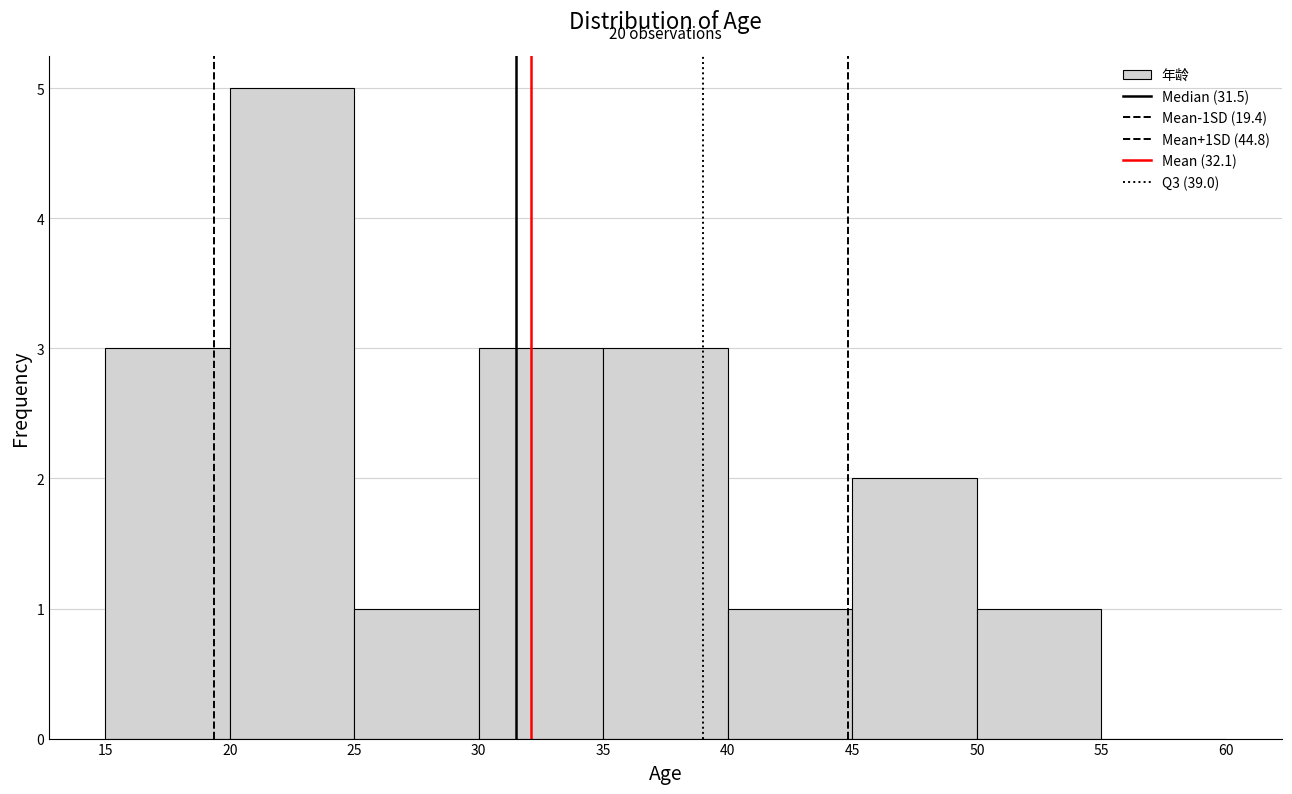

Over which range of the x-axis is the bar tallest?

20 to 25